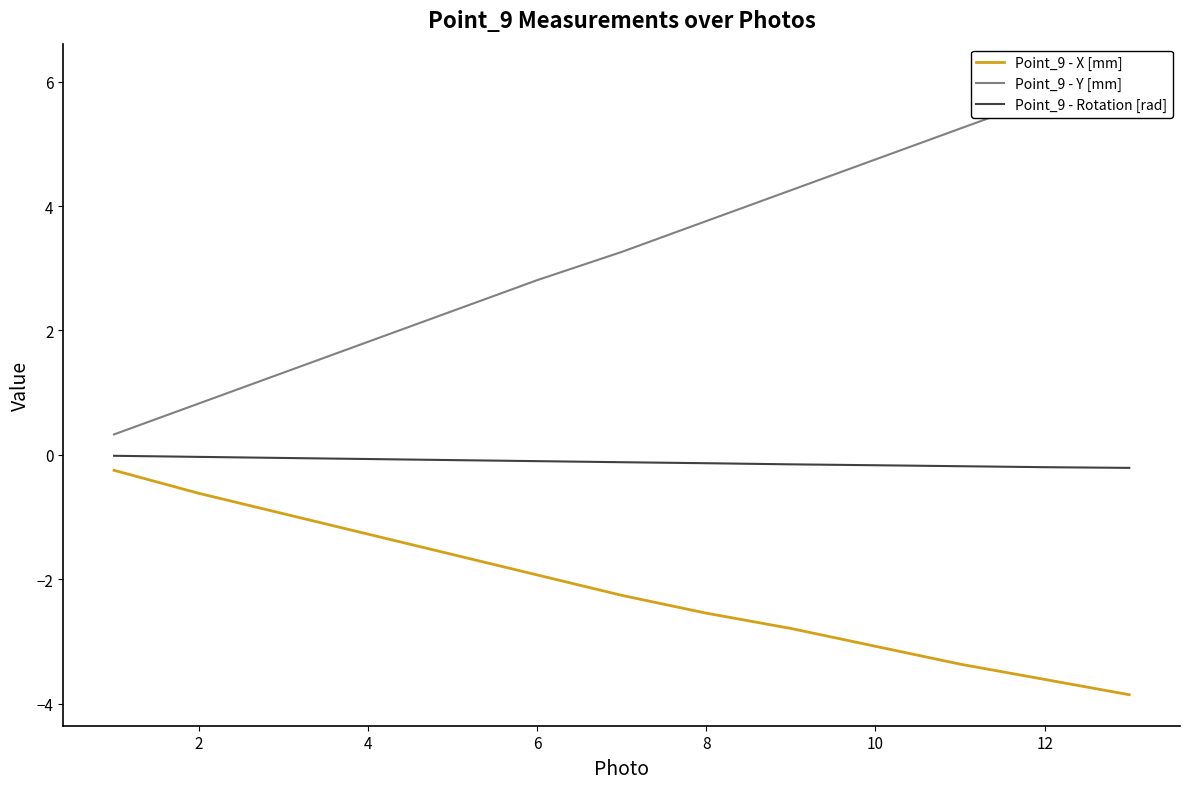

What is the maximum value shown in the chart?

6.1